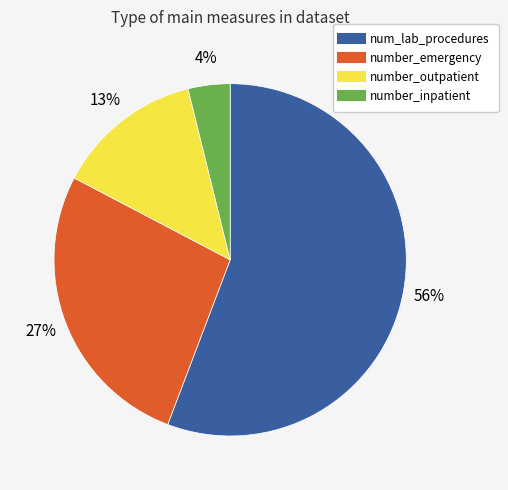

Does num_lab_procedures represent more than half of the total?

Yes